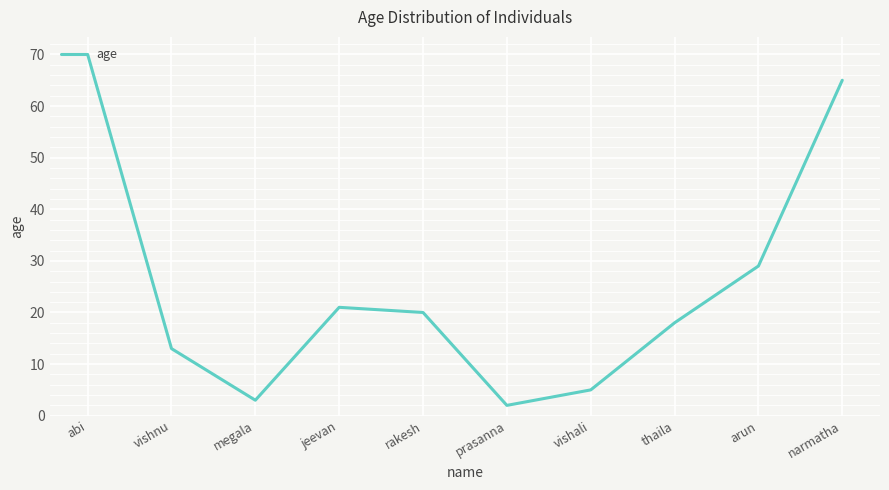

True or false: the data shows 3 at megala.

True